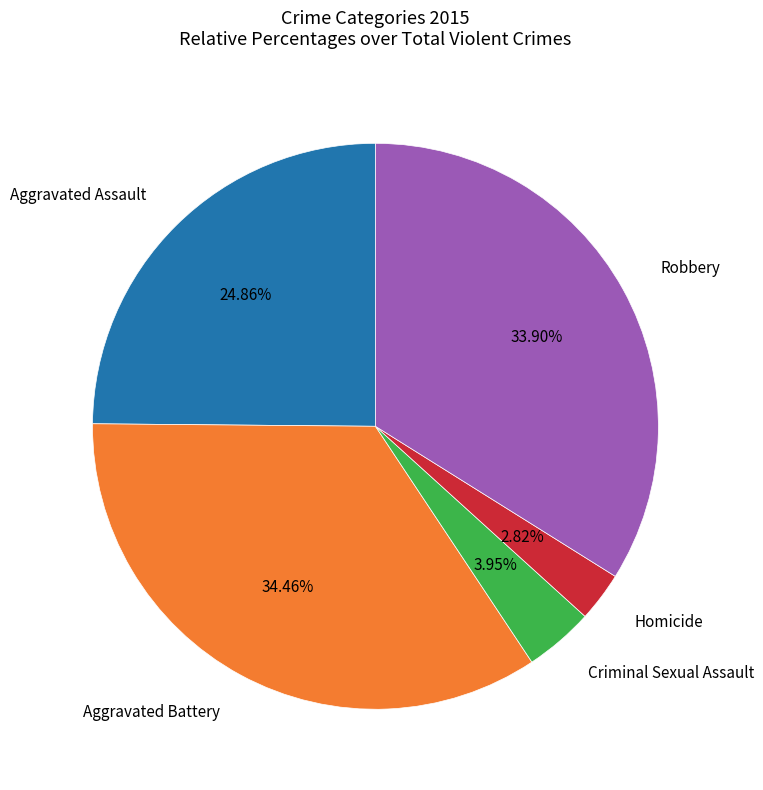

To the nearest percent, what is the average slice percentage?

20%